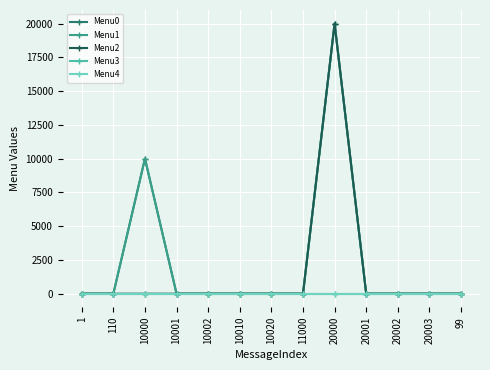

List the series in order of their peak value, highest first.

Menu2, Menu1, Menu0, Menu3, Menu4